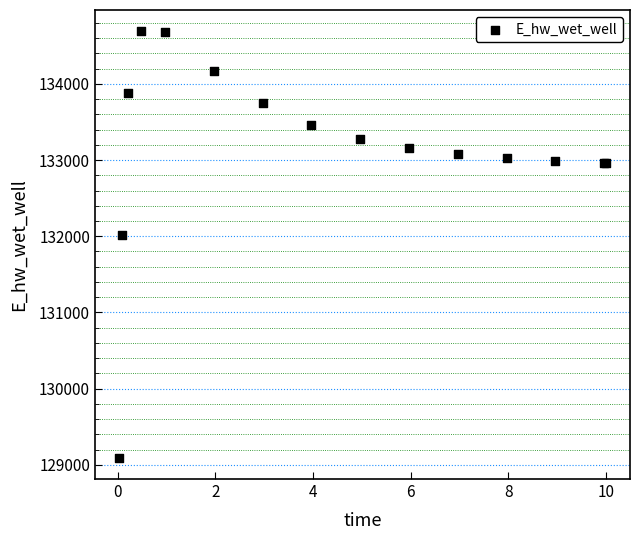

What Y value in the scatter plot is closest to 131891?

132013.4